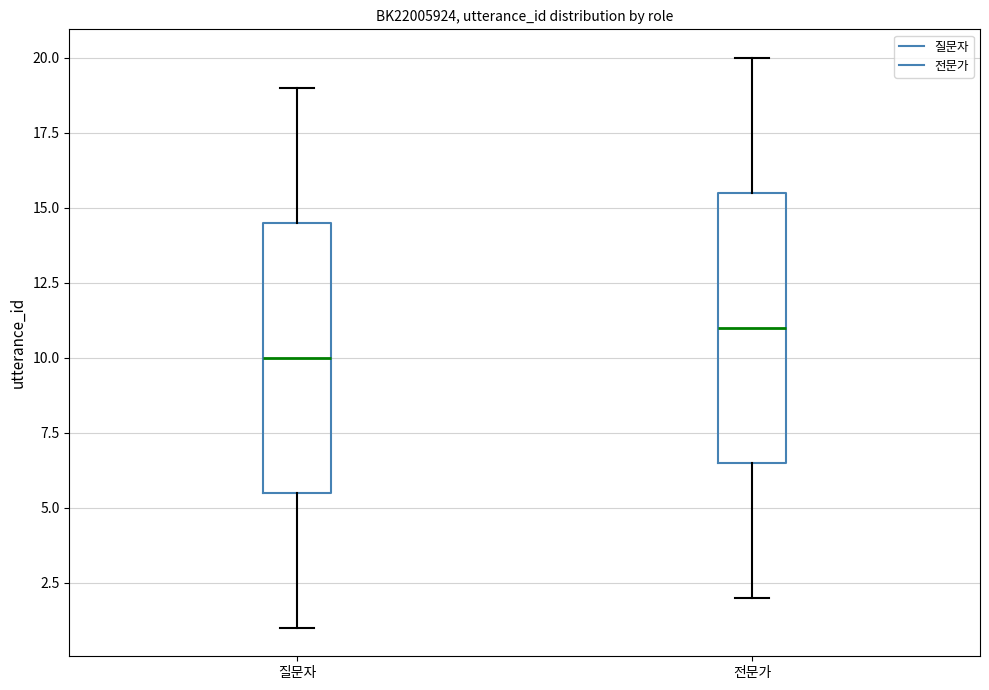

Where is the upper edge of the box for 전문가 on the y-axis? The values are not printed on the chart, so give them approximately, as read against the axis.

15.5